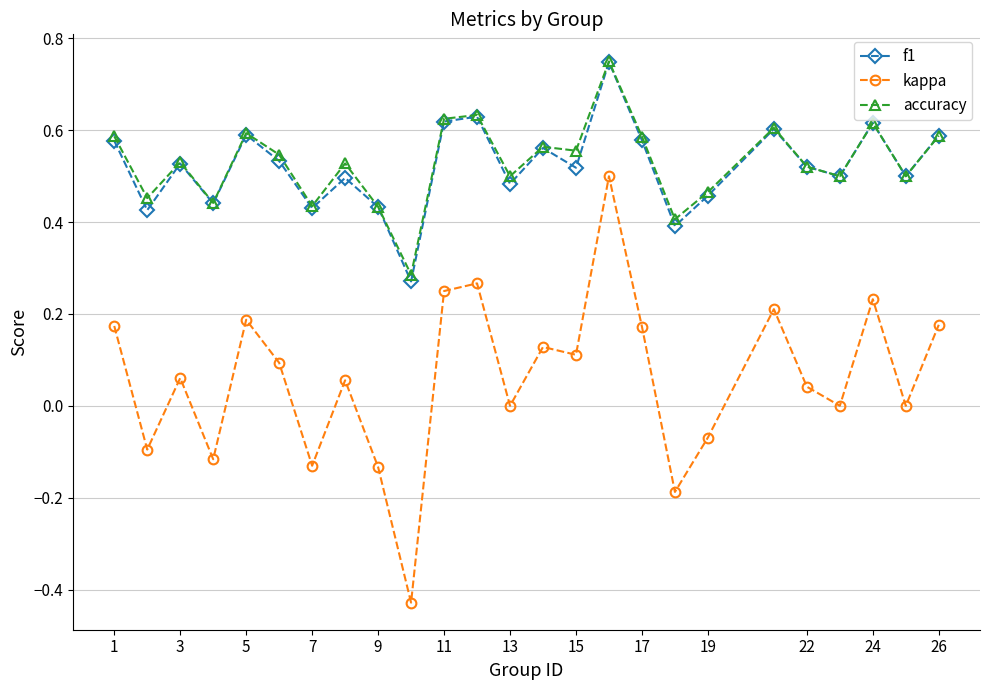

True or false: kappa and accuracy intersect in this chart.

False